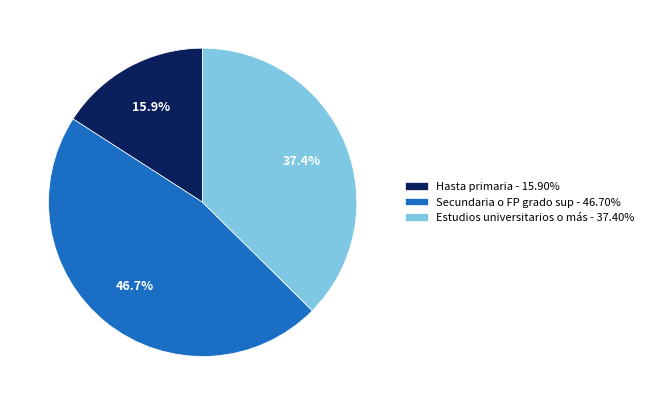

What portion of the pie excludes Hasta primaria?

84.1%